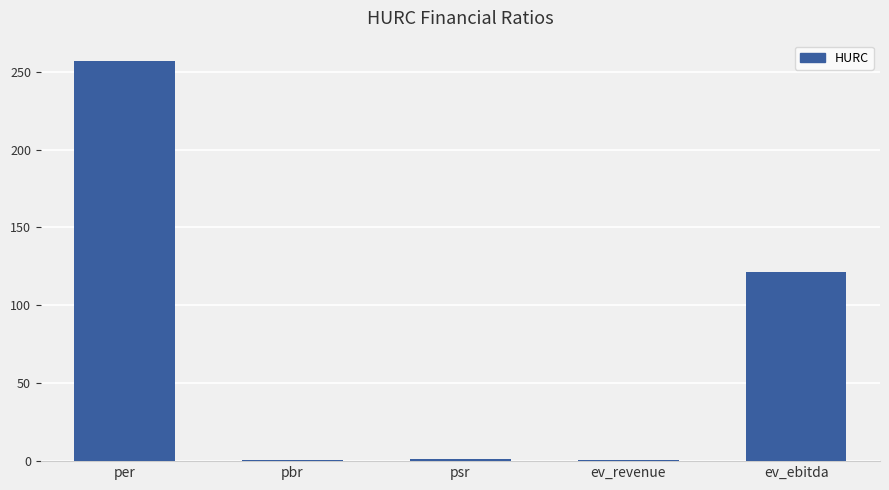

What is the label of the 3rd bar from the left?

psr